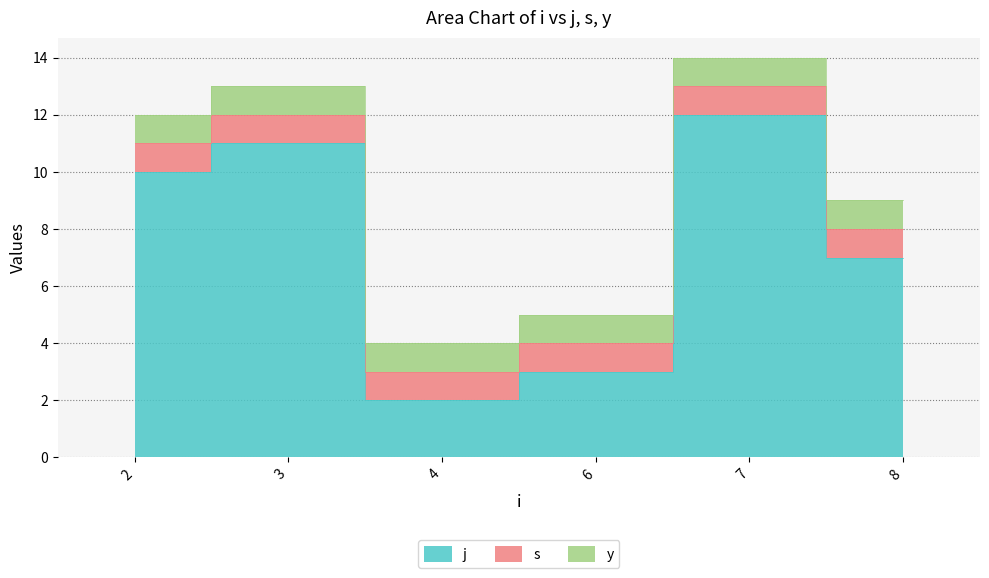

The value of y at 4 is 1. True or false?

True